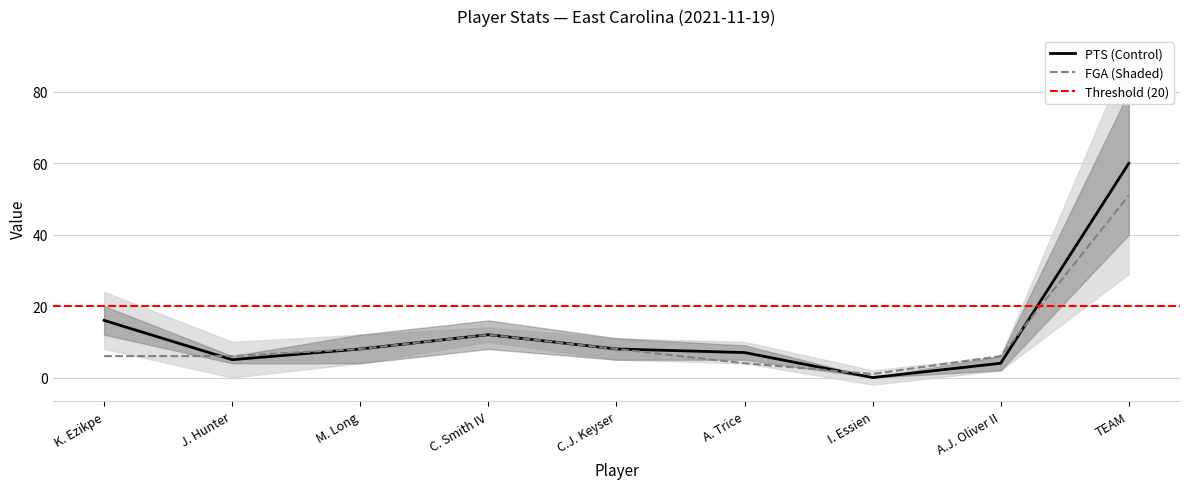

What is the label of the 5th point from the left?

C.J. Keyser